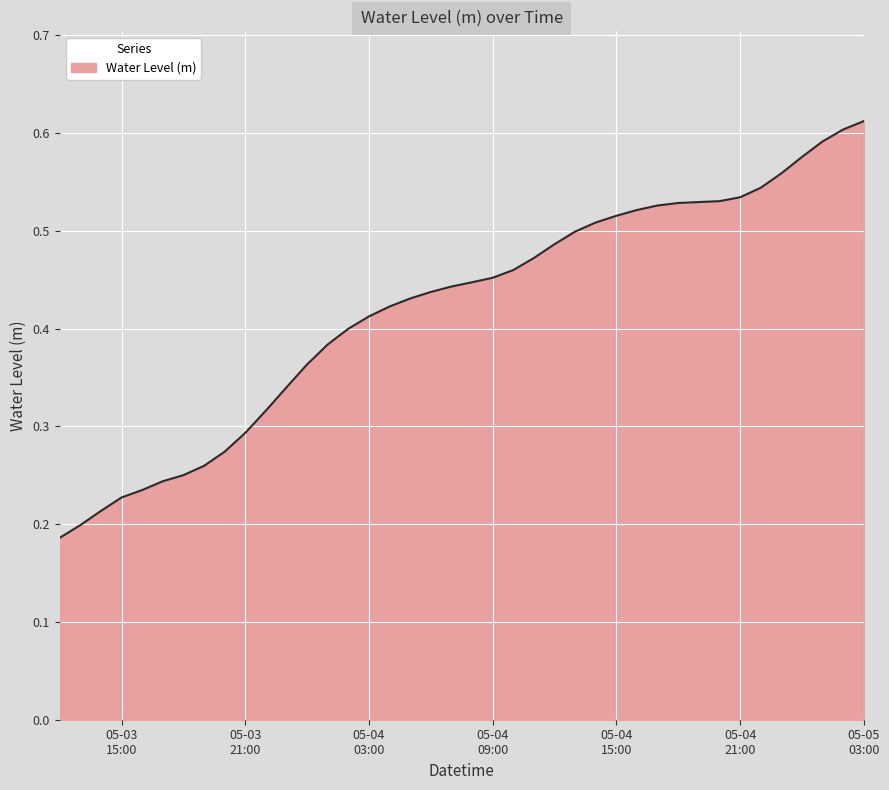

Is this an area chart (filled region under the line)?

Yes